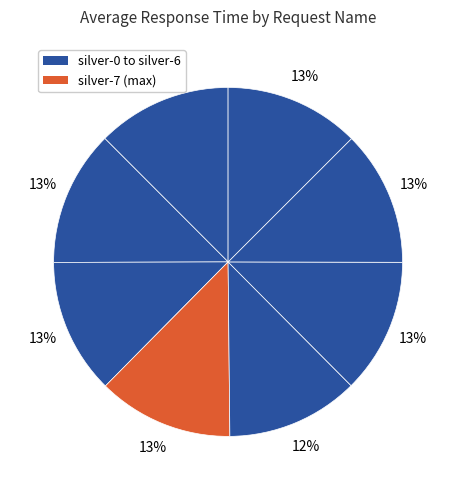

How many slices are in this pie chart?

8